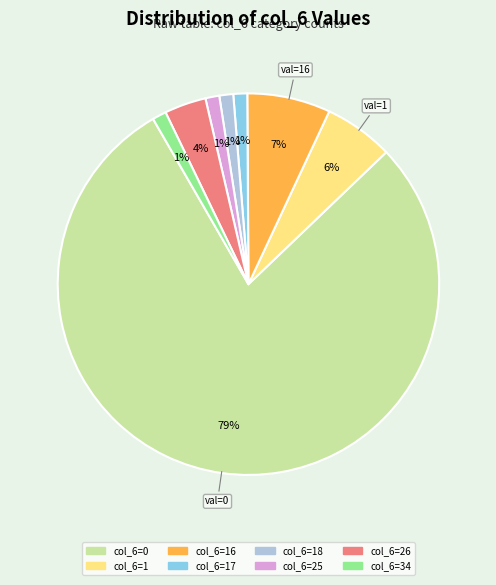

Is there a majority slice in this chart?

Yes